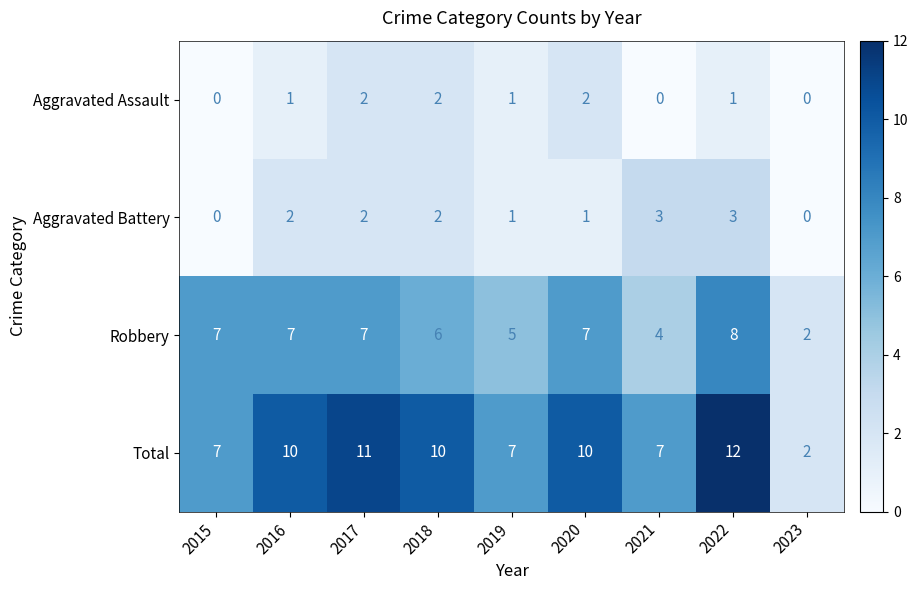

The Total series shows 2 at 2023. True or false?

True